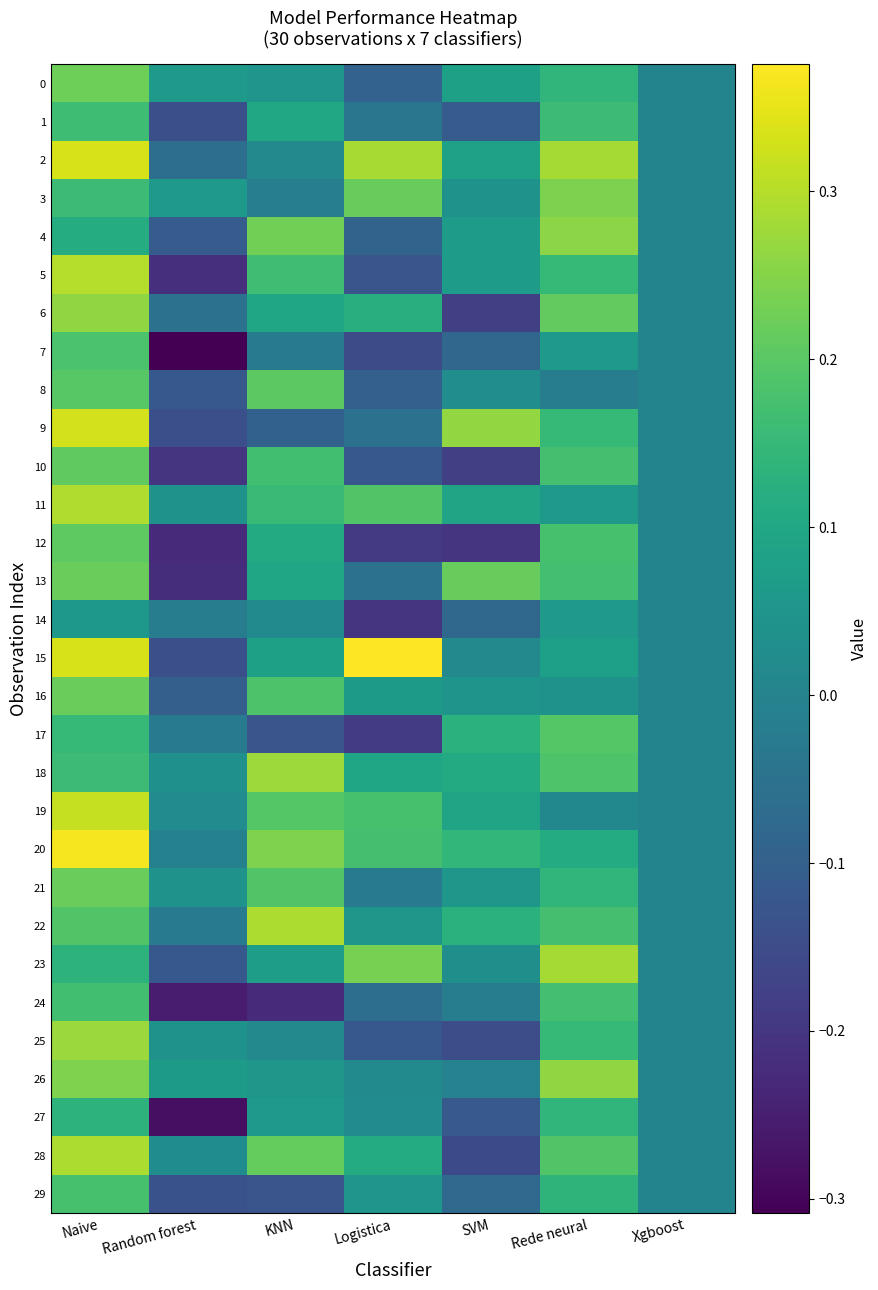

At Naive, list the series in order from smallest to largest.

14, 4, 23, 27, 17, 18, 3, 1, 24, 29, 7, 22, 8, 12, 10, 13, 21, 16, 0, 26, 6, 25, 28, 11, 5, 19, 9, 2, 15, 20